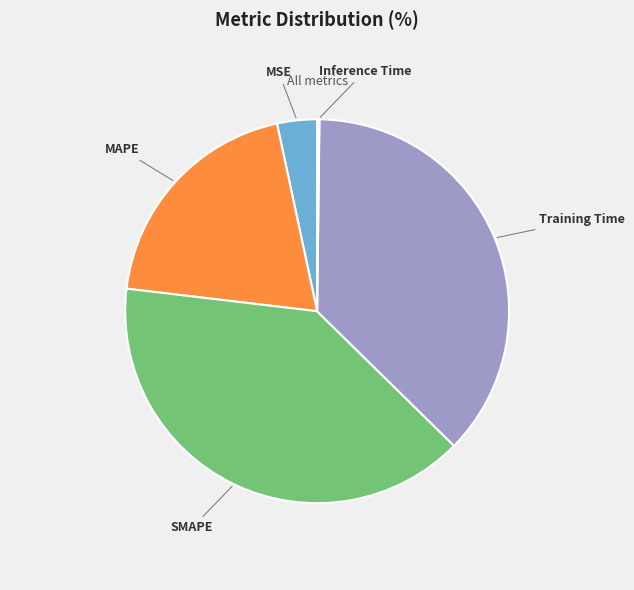

Is the sum of SMAPE and Training Time greater than half?

Yes